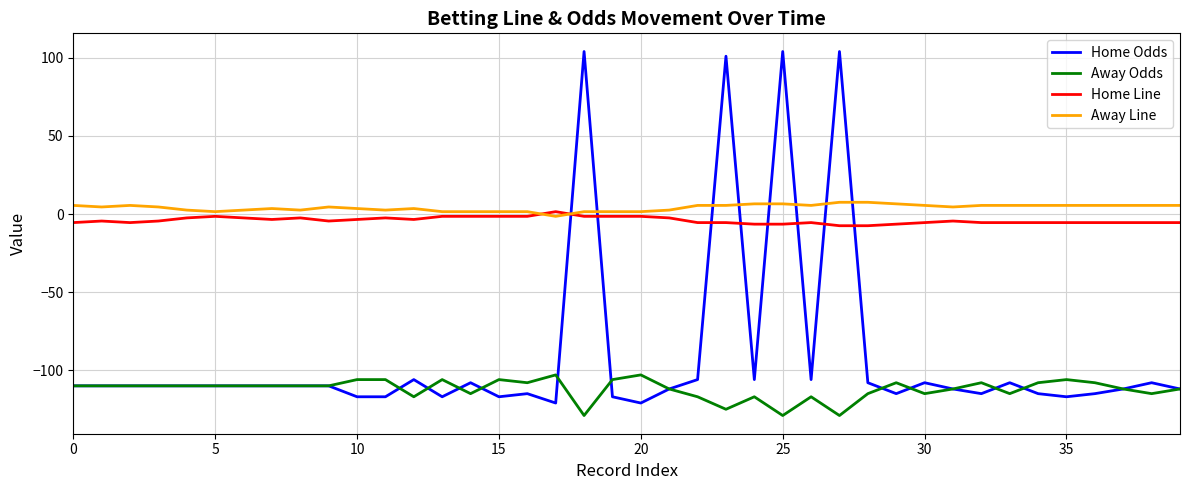

What is the maximum value for Away Line?

7.5